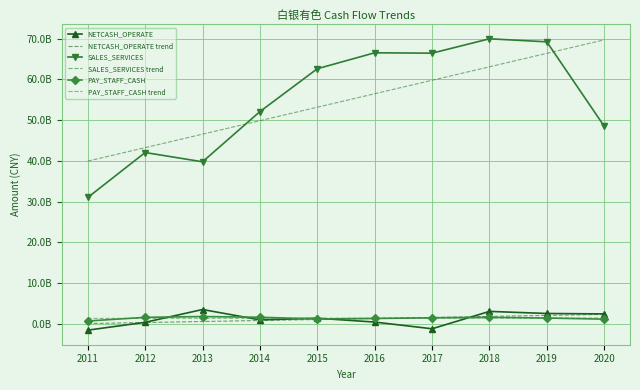

At which category is the sum across all series the highest?

2019